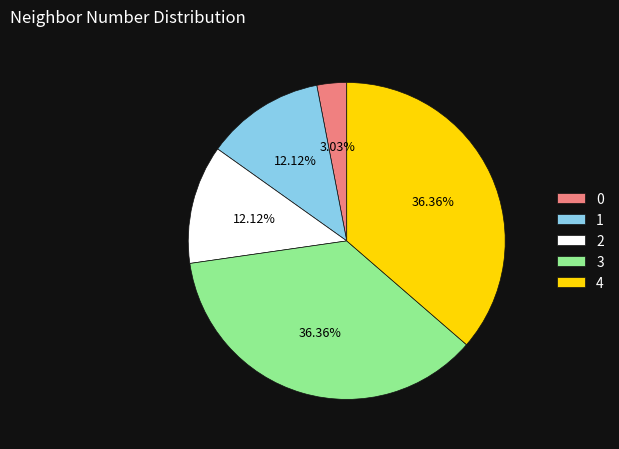

How many slices are in this pie chart?

5